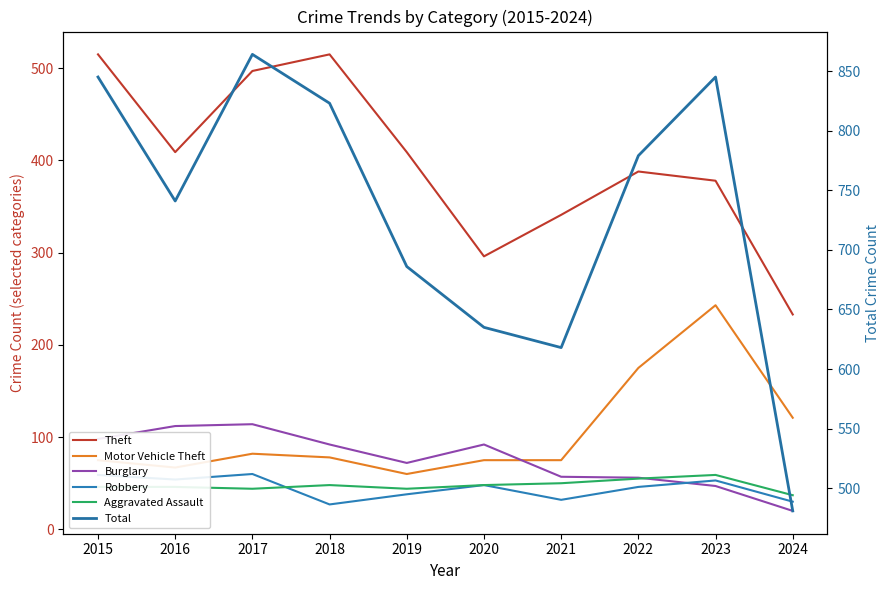

What is the value of the Robbery point at the 4th from the left?

27